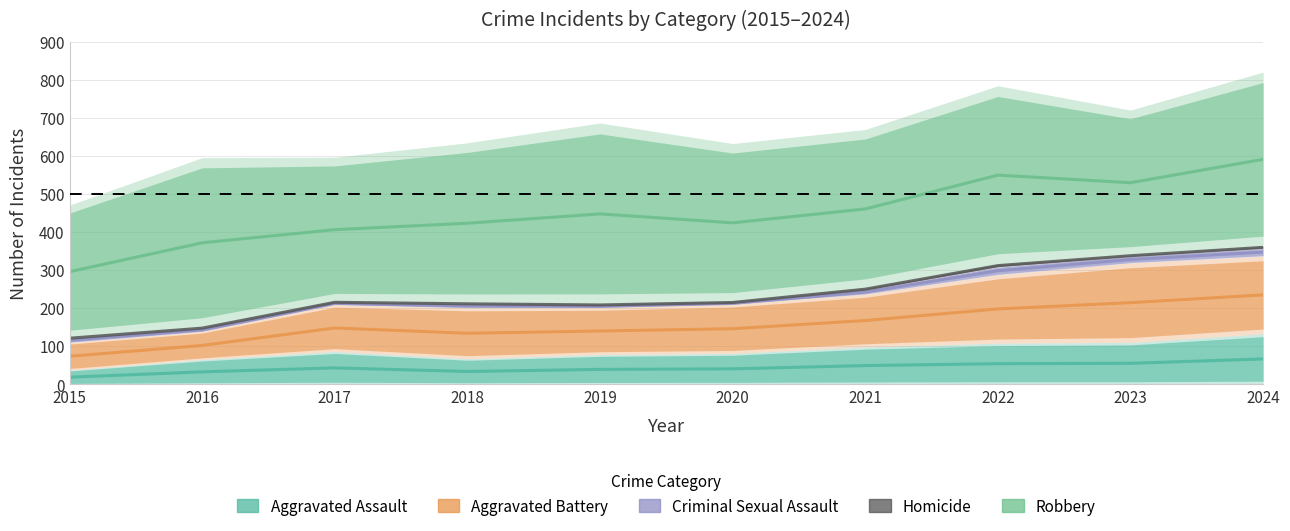

Reading left to right, list all the values displayed in this chart.

Aggravated Assault: 2015=18.5	2016=32.5	2017=43.0	2018=33.5	2019=39.0	2020=40.5	2021=49.0	2022=54.0	2023=55.0	2024=66.5
Aggravated Battery: 2015=73.5	2016=102.0	2017=148.0	2018=134.0	2019=140.0	2020=146.0	2021=167.5	2022=198.0	2023=214.5	2024=235.0
Criminal Sexual Assault: 2015=115.5	2016=143.0	2017=212.5	2018=206.0	2019=205.0	2020=212.5	2021=242.5	2022=298.5	2023=328.0	2024=347.5
Homicide: 2015=121.0	2016=147.5	2017=215.5	2018=211.5	2019=208.5	2020=215.0	2021=250.0	2022=312.0	2023=338.0	2024=360.0
Robbery: 2015=296.0	2016=372.0	2017=406.5	2018=423.5	2019=448.0	2020=424.5	2021=461.0	2022=550.0	2023=530.0	2024=591.5